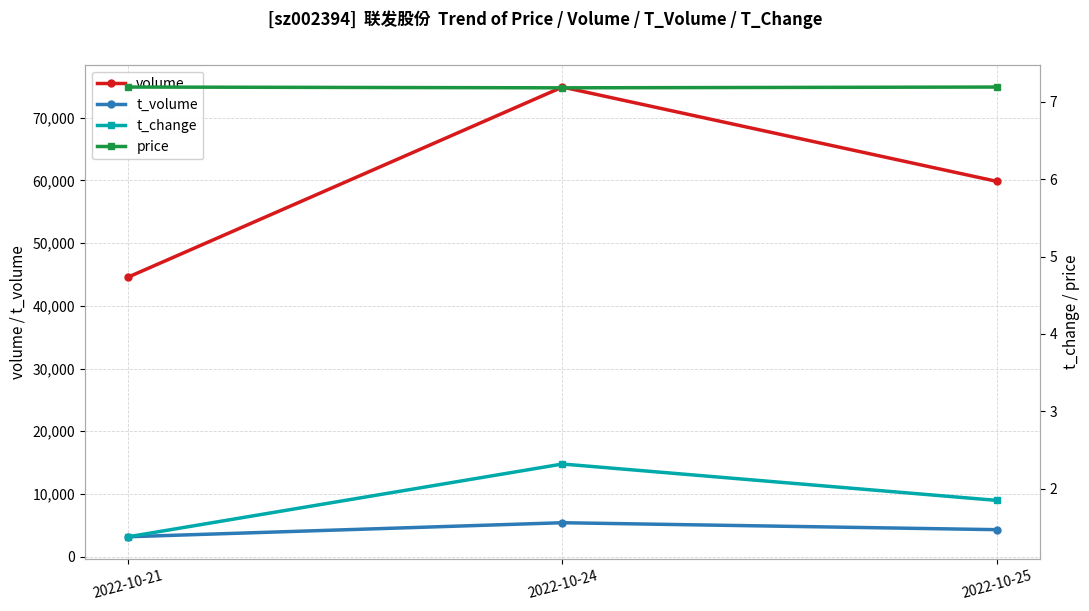

List the labels in order of t_change value, largest first.

2022-10-24, 2022-10-25, 2022-10-21